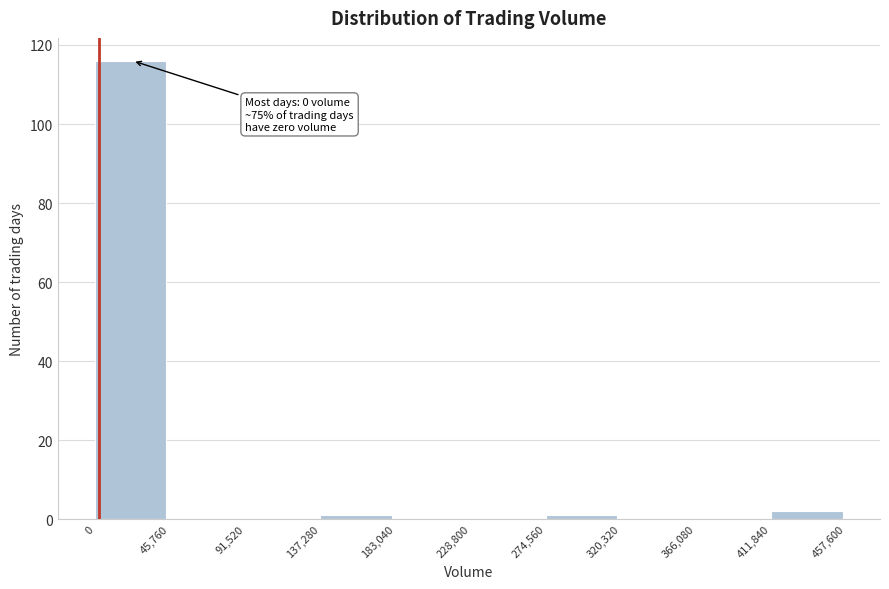

Over which range of the x-axis is the bar tallest?

0 to 45,760